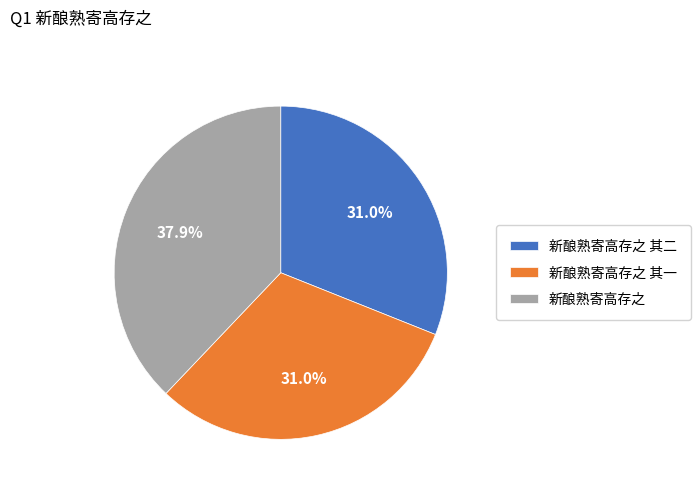

Does any single category account for the majority?

No